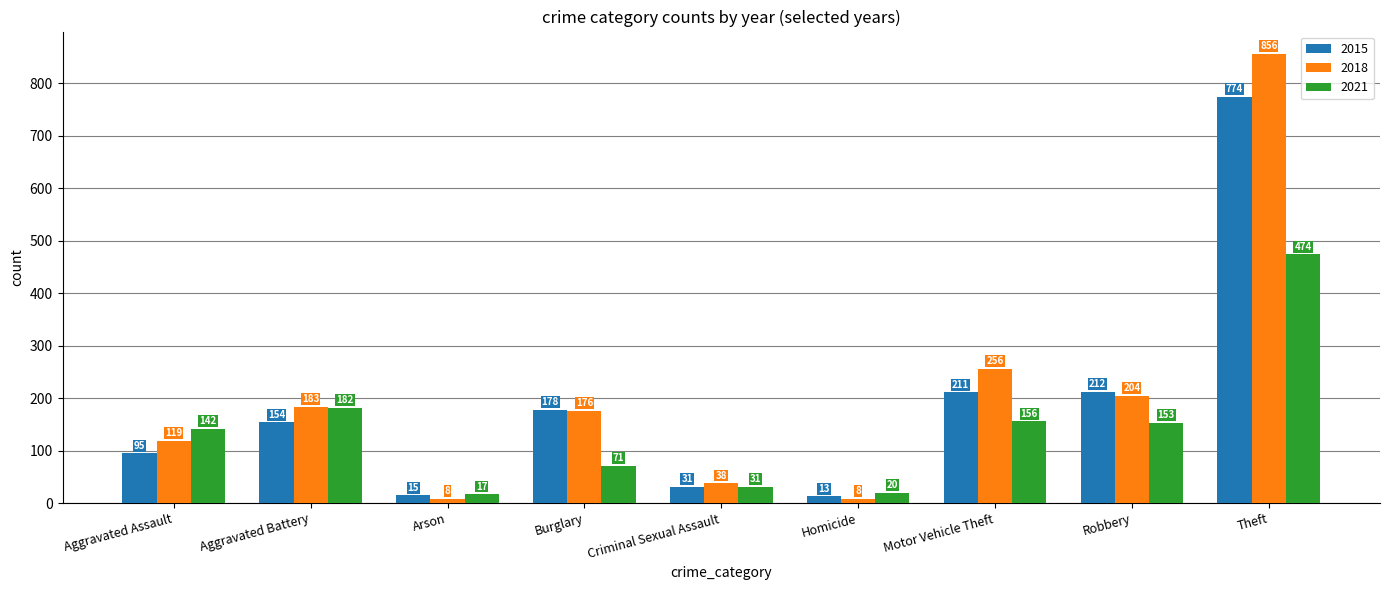

What are all the series names shown in the legend?

2015, 2018, 2021